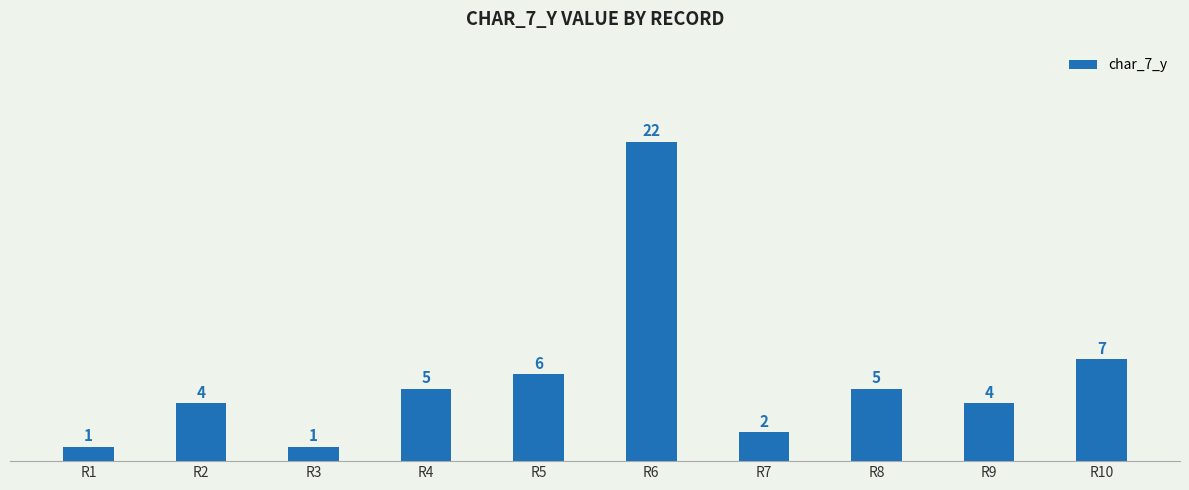

Which has a higher value, R1 or R6?

R6